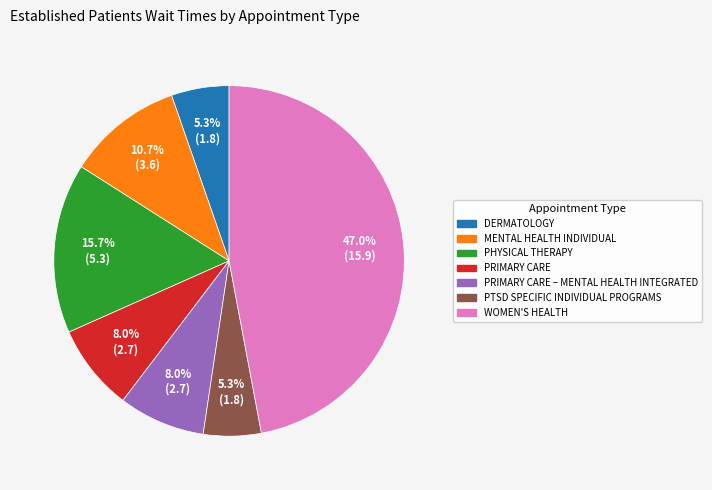

Is there a majority slice in this chart?

No